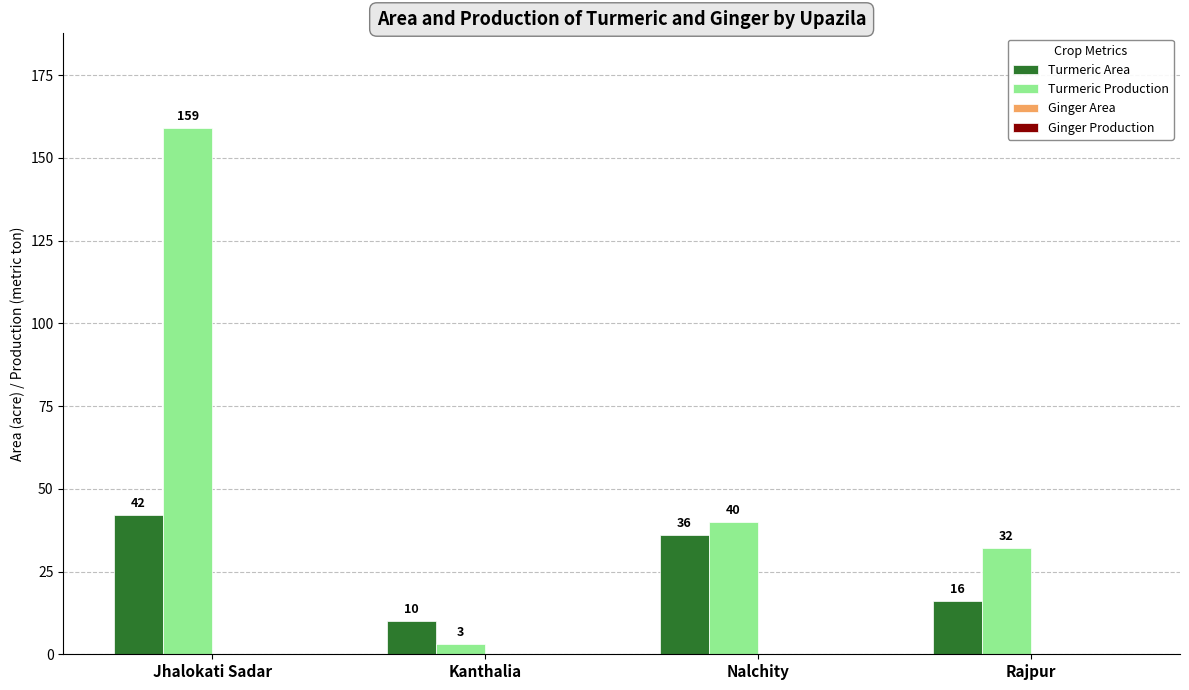

Is it true that Turmeric Area equals 10 at Kanthalia?

True